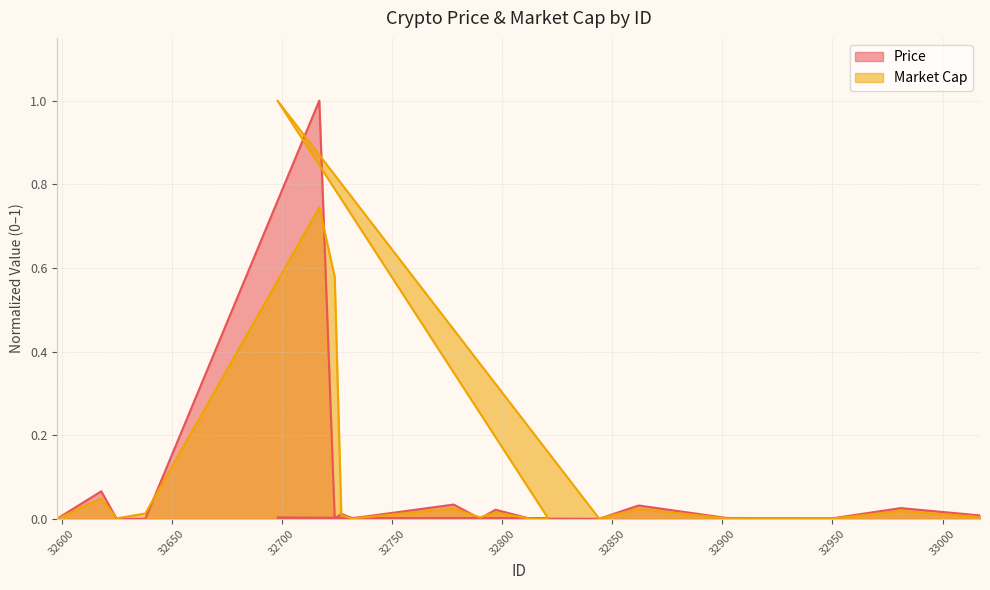

How many times do Price and Market Cap cross each other?

10